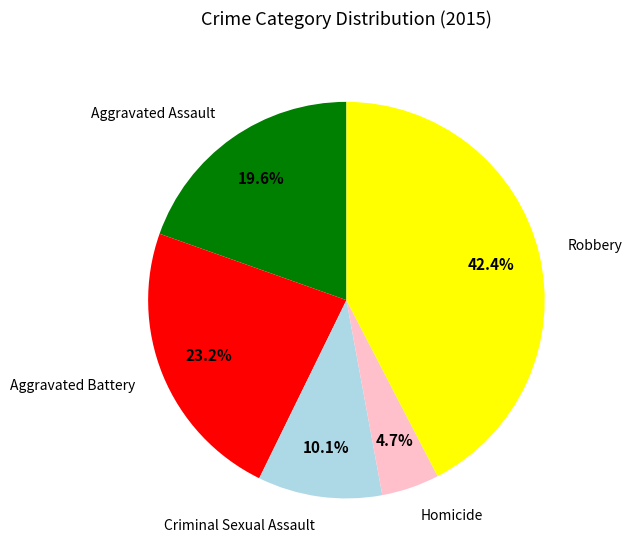

Is it true that Homicide is 12% of the pie?

False